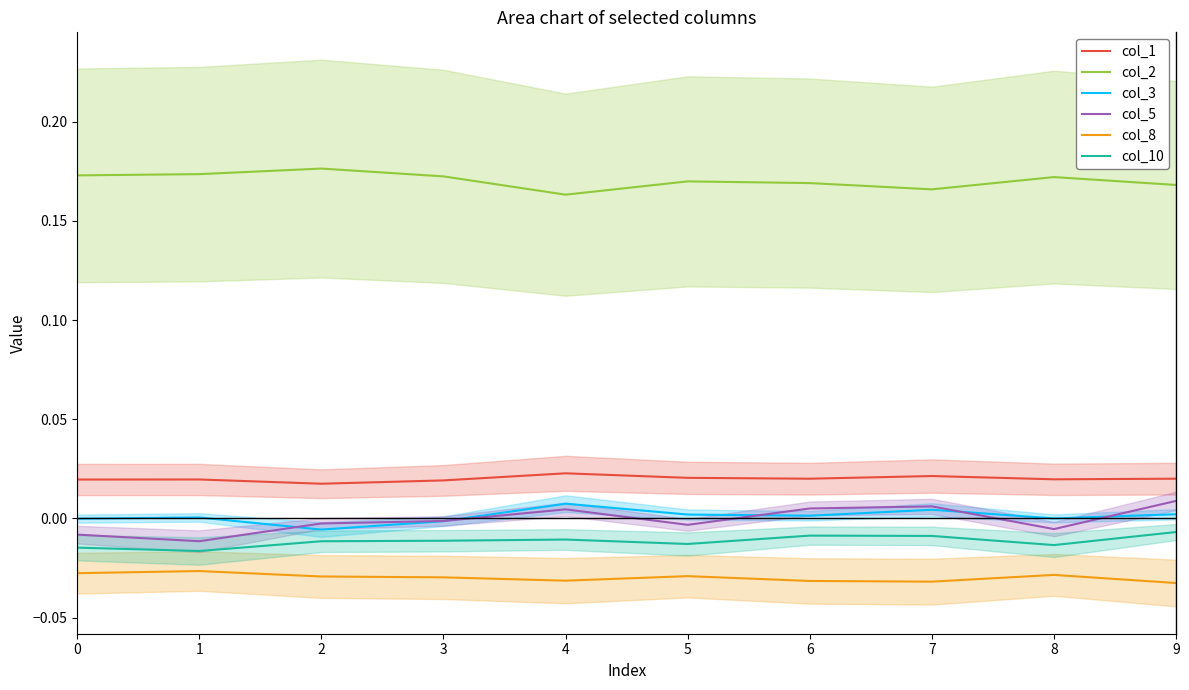

Rank the series by their maximum value, from highest to lowest.

col_2, col_1, col_5, col_3, col_10, col_8